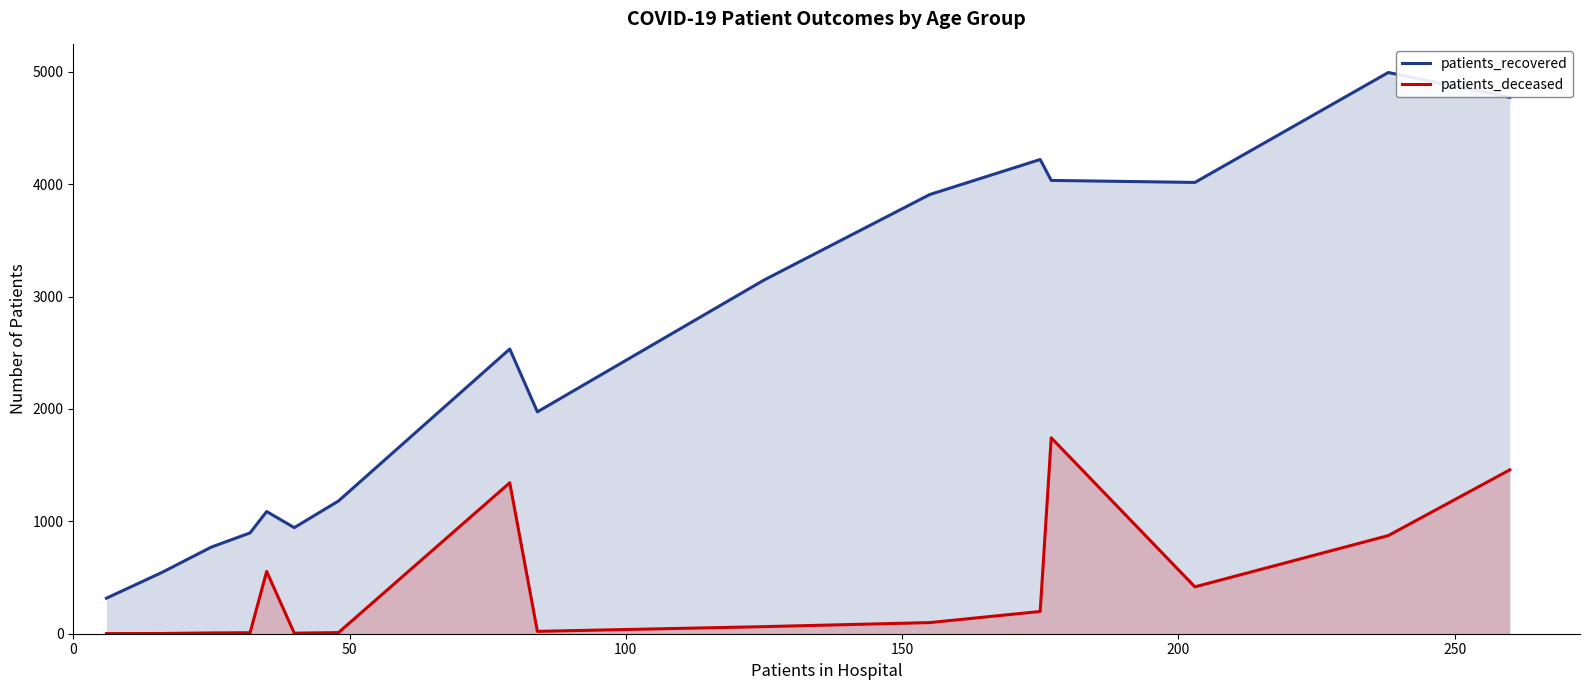

True or false: patients_deceased and patients_recovered cross at least once.

False